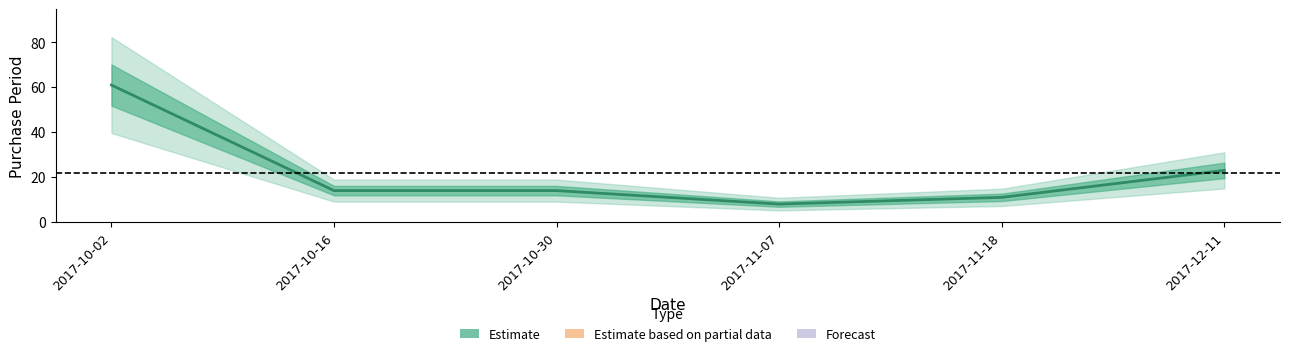

At which label does the data first exceed 14?

2017-10-02